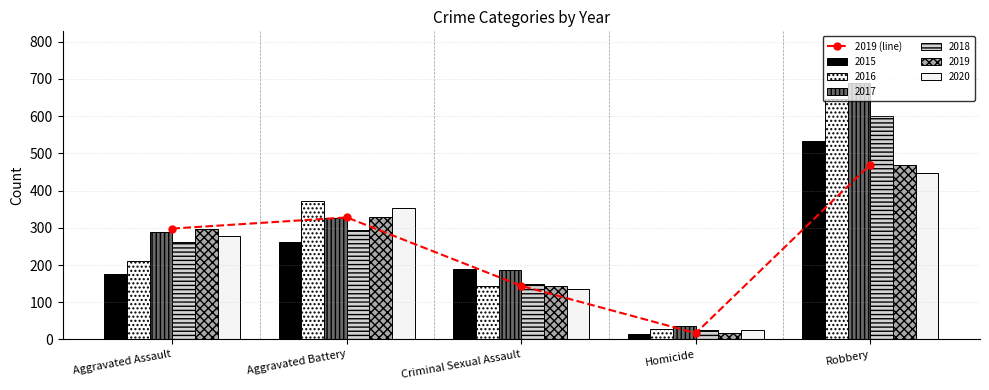

Reading left to right, what are all the values shown in this chart?

Aggravated Assault=298	Aggravated Battery=328	Criminal Sexual Assault=144	Homicide=17	Robbery=470